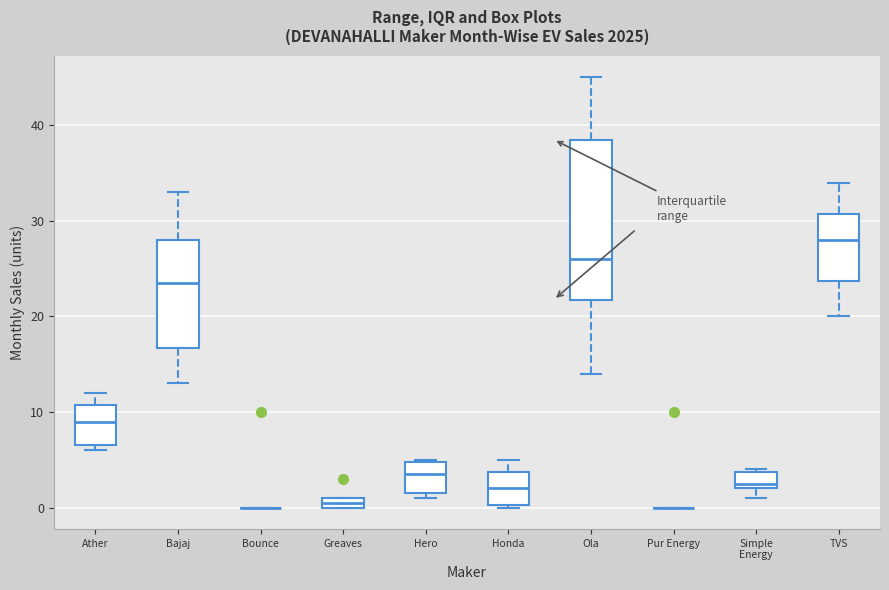

Where is the upper edge of the box for TVS on the y-axis? The values are not printed on the chart, so give them approximately, as read against the axis.

31